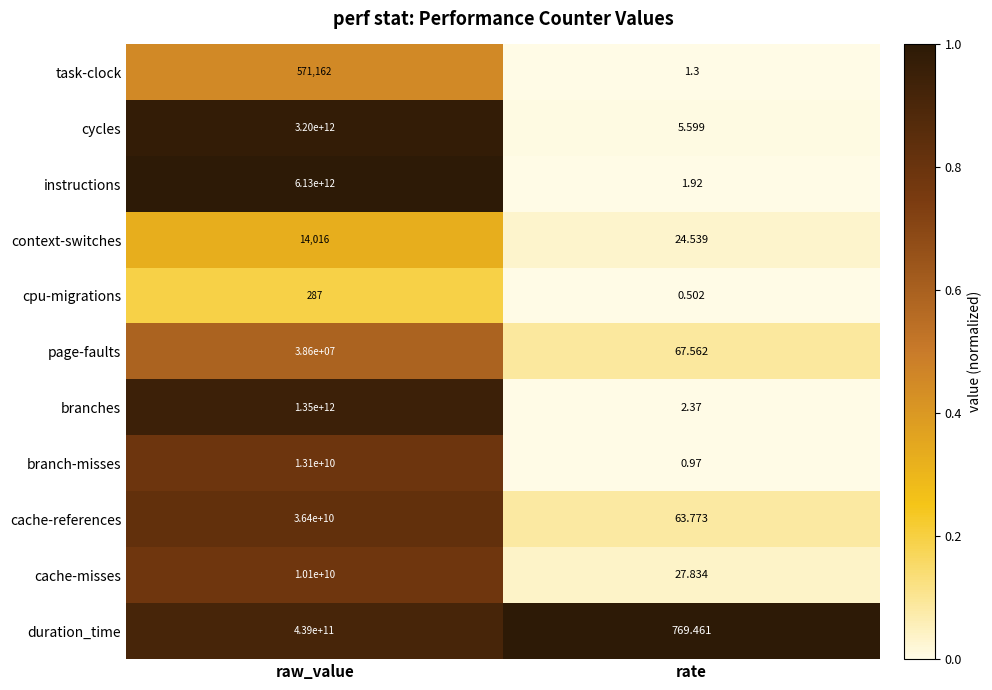

Which label corresponds to the largest value in the chart?

raw_value